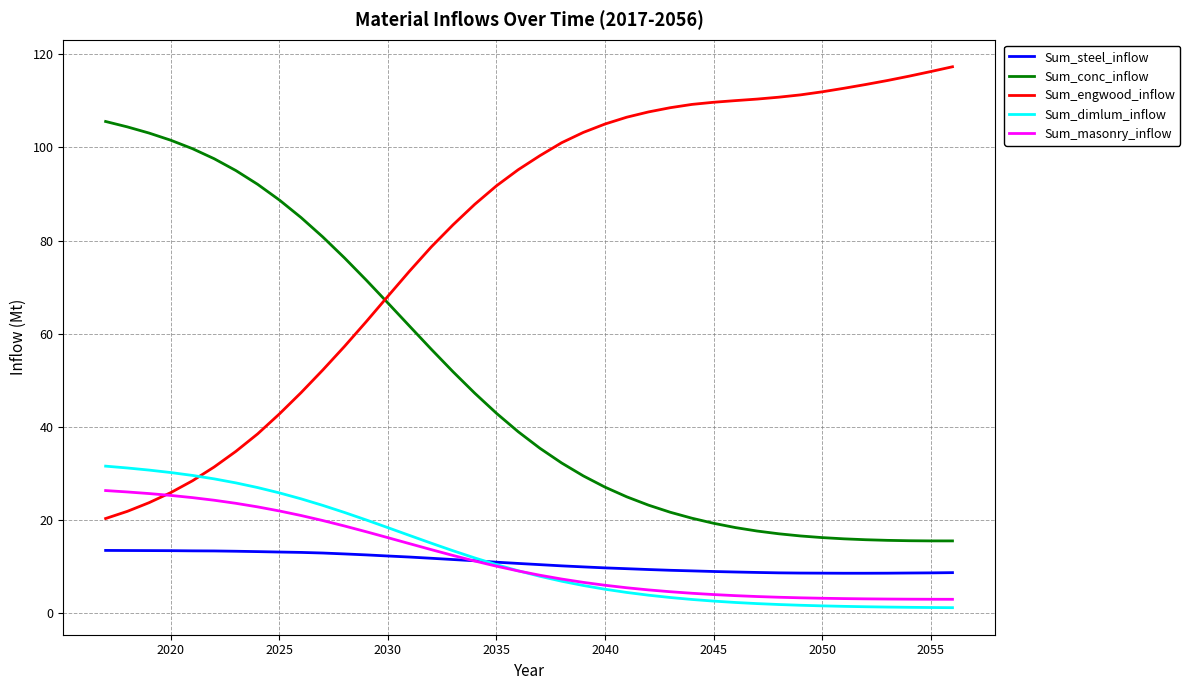

Which series has the widest spread of values?

Sum_engwood_inflow